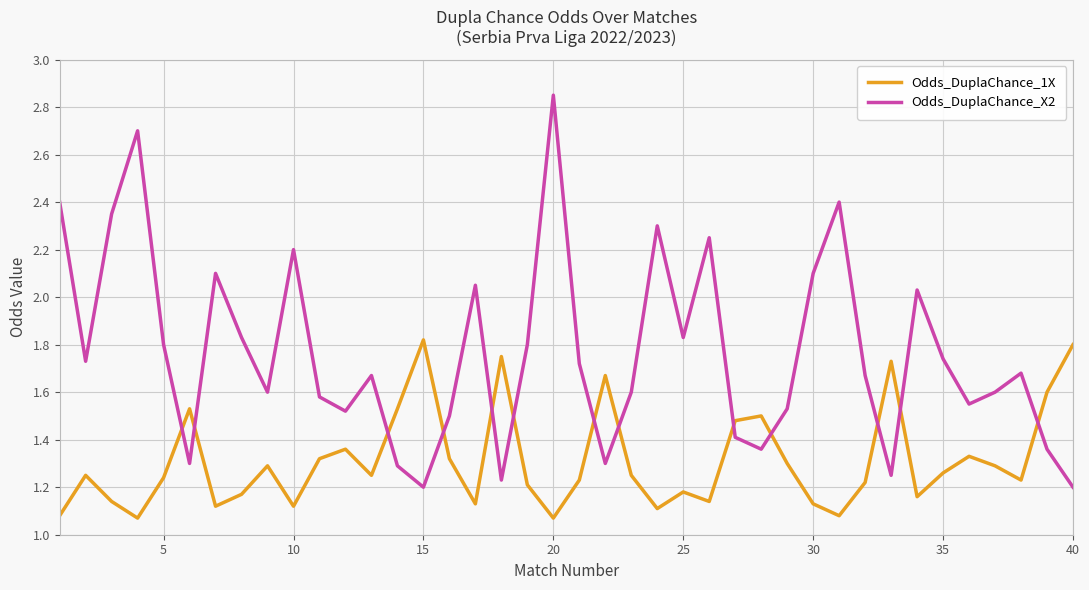

List the series in order of their overall mean, highest first.

Odds_DuplaChance_X2, Odds_DuplaChance_1X